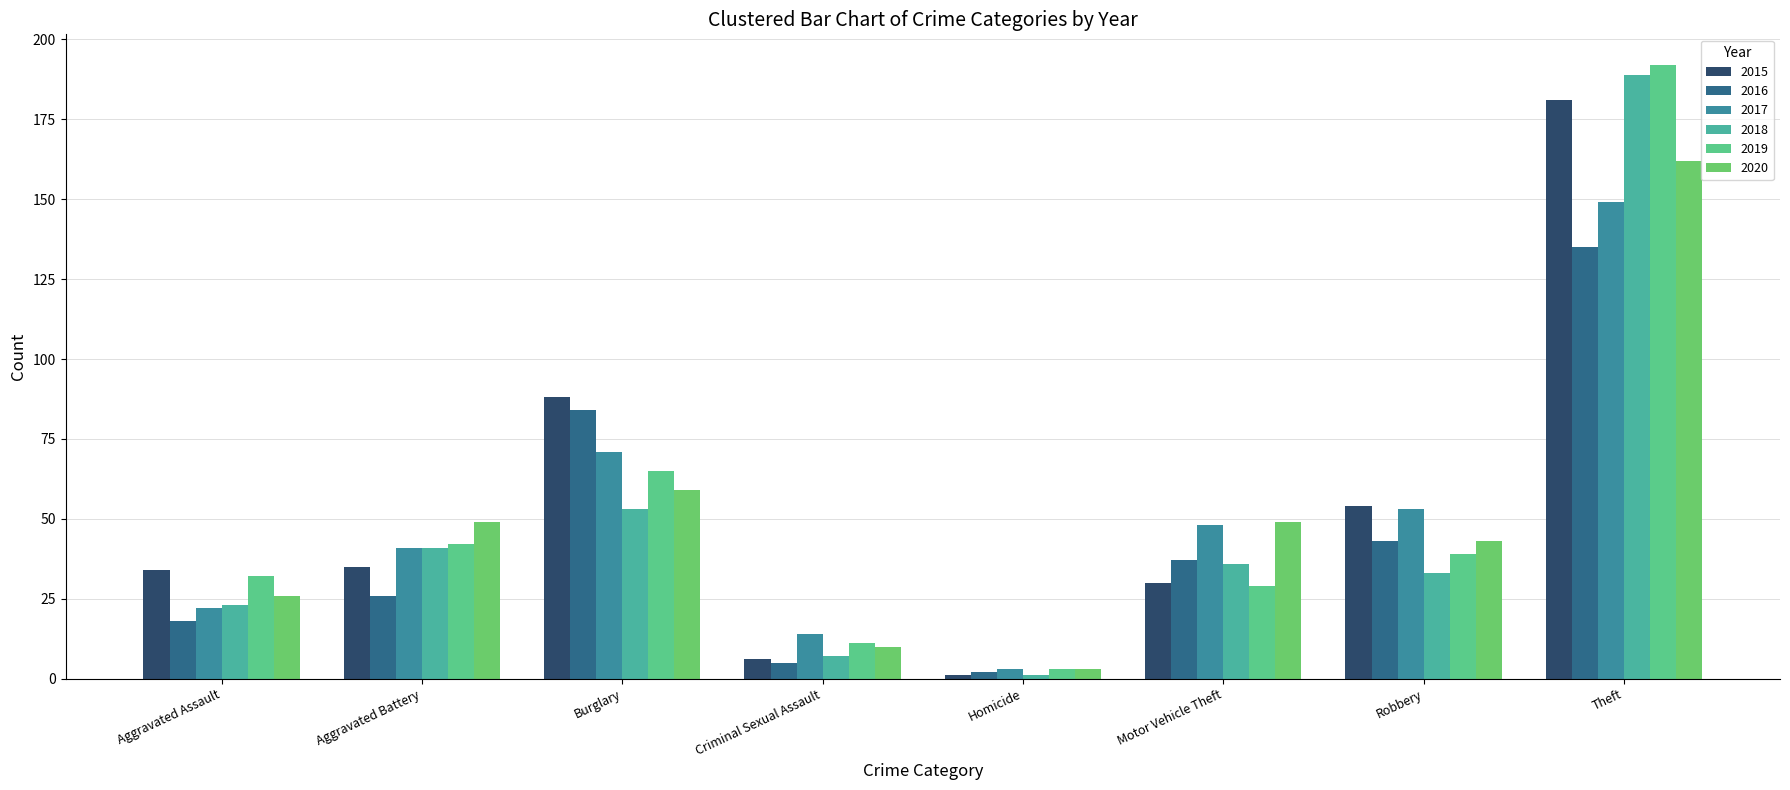

Rank the series by their maximum value, from highest to lowest.

2019, 2018, 2015, 2020, 2017, 2016